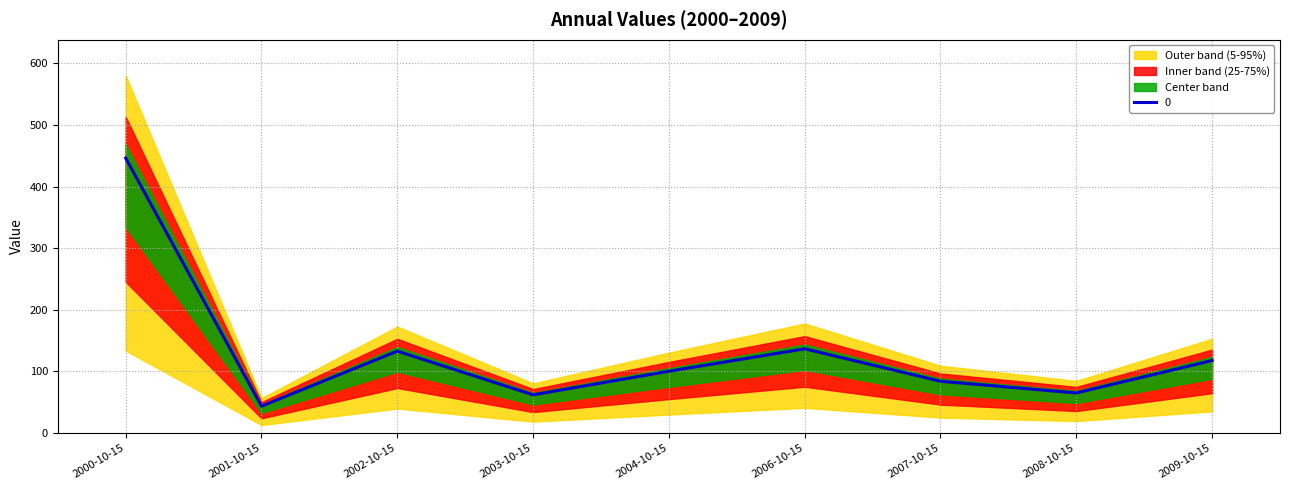

How many lines are shown in the chart?

1